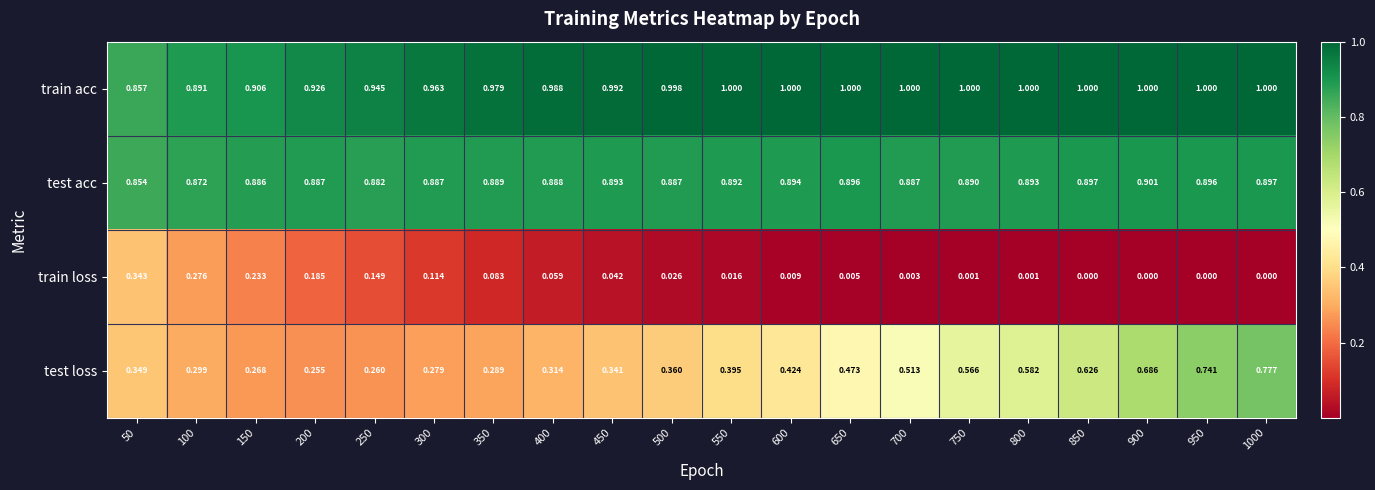

Rank the series by their maximum value, from lowest to highest.

train loss, test loss, test acc, train acc